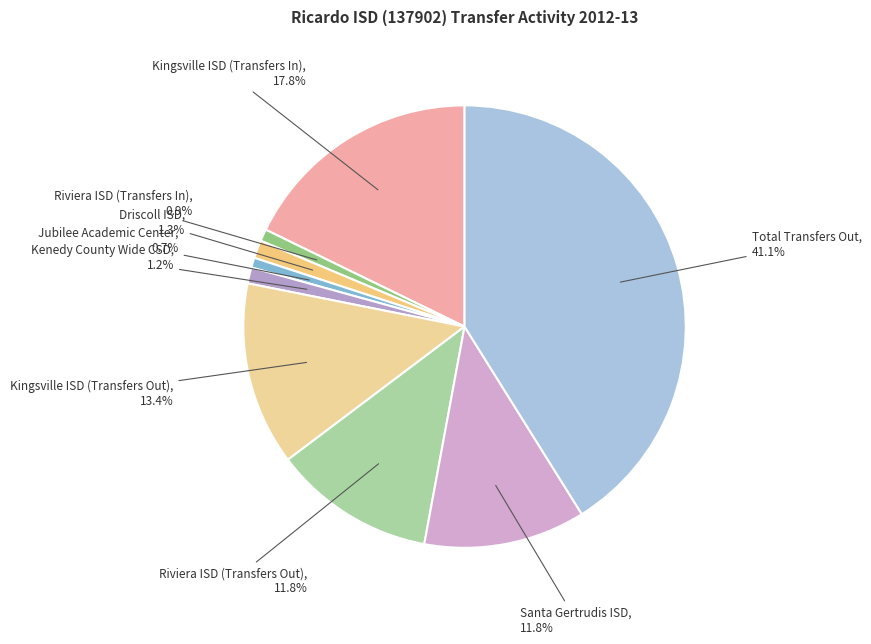

What is the total percentage of Jubilee Academic Center and Total Transfers Out?

41.8%